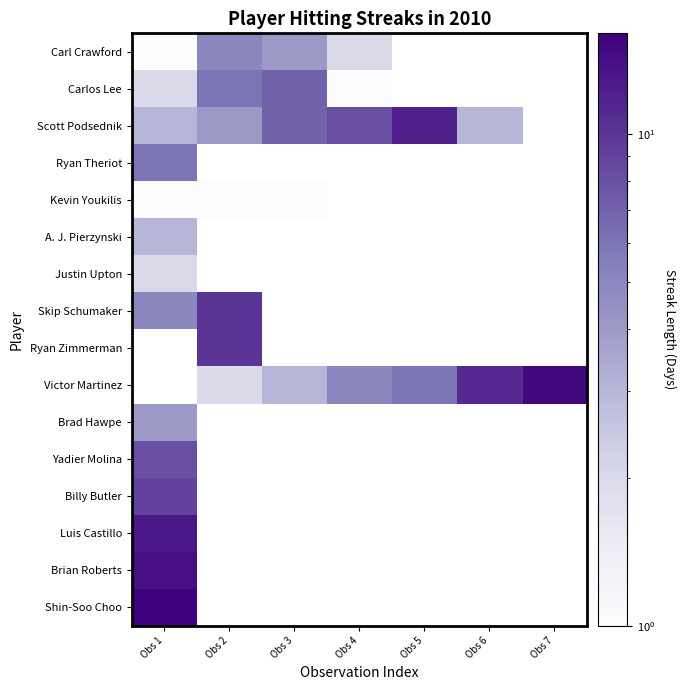

Between Obs 1 and Obs 7, which is larger?

Obs 7